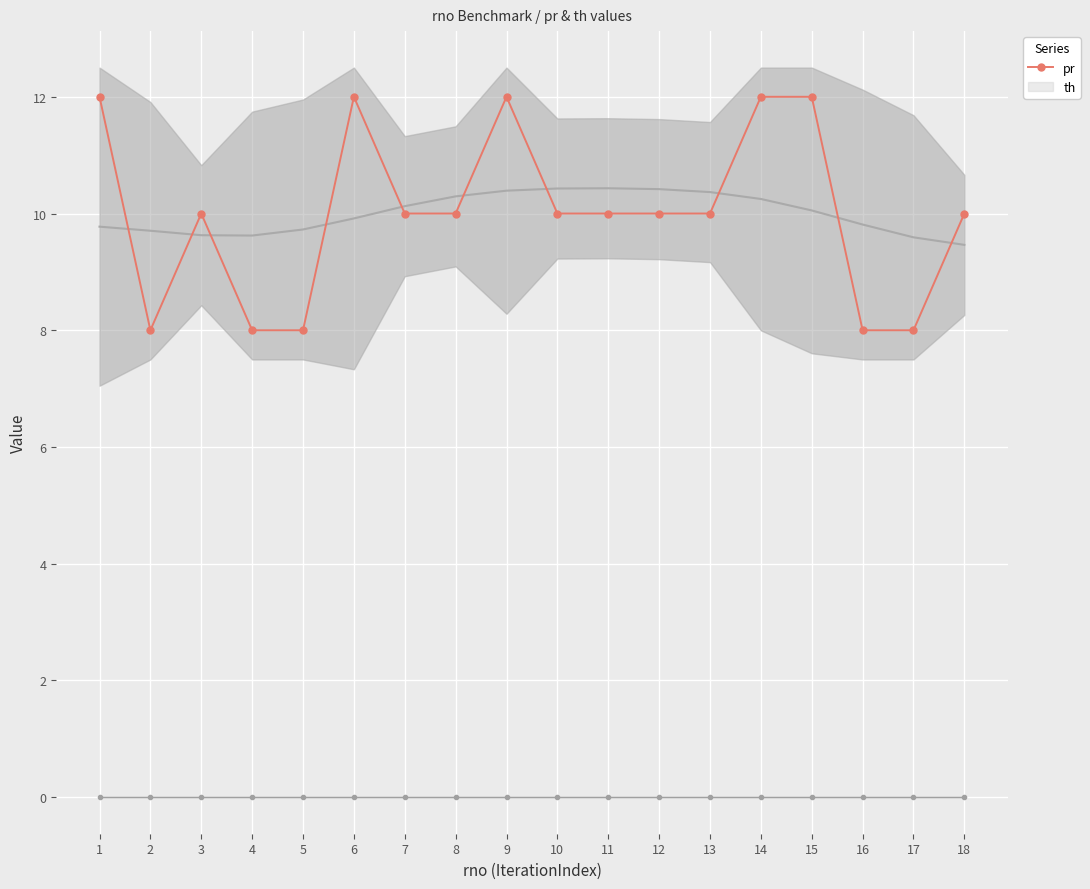

Rank the categories by value from highest to lowest.

1, 6, 9, 14, 15, 3, 7, 8, 10, 11, 12, 13, 18, 2, 4, 5, 16, 17